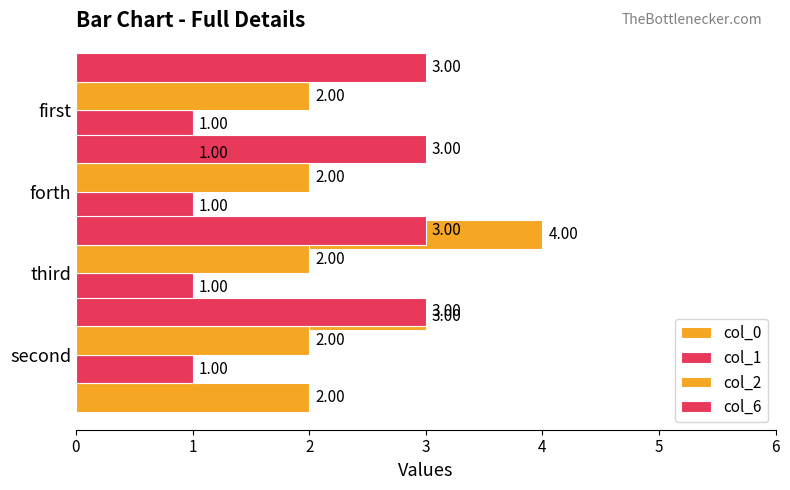

Between 0 and 2, which series saw the biggest shift?

col_0